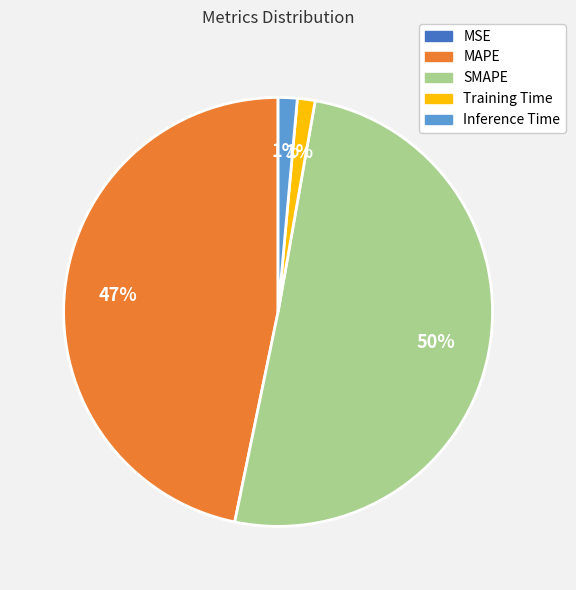

What is the largest slice in the pie chart?

SMAPE